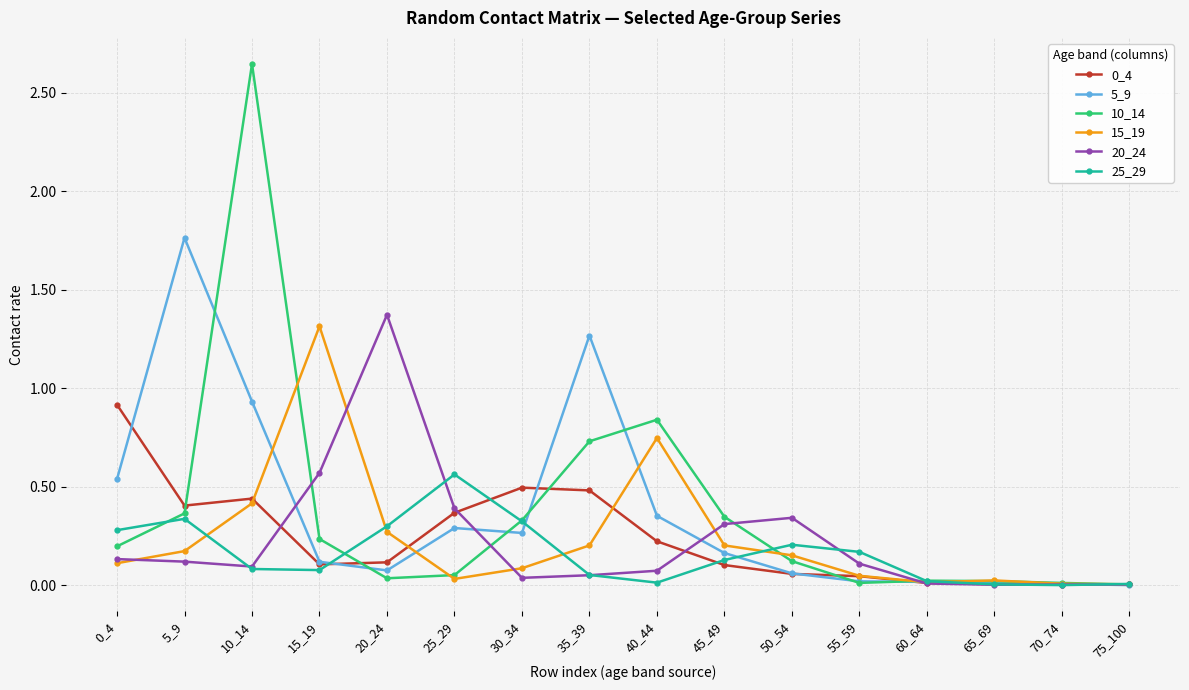

Where is the first local maximum for 15_19?

15_19